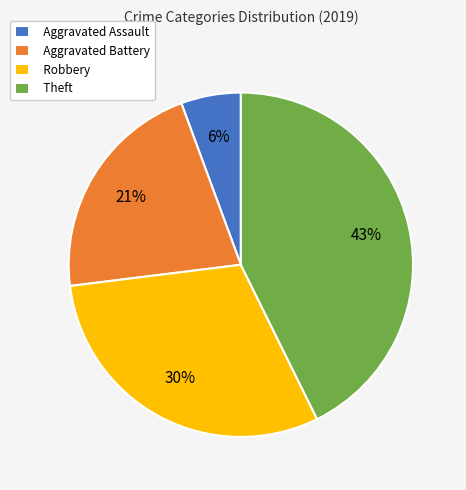

True or false: Aggravated Assault accounts for 6% of the total.

True